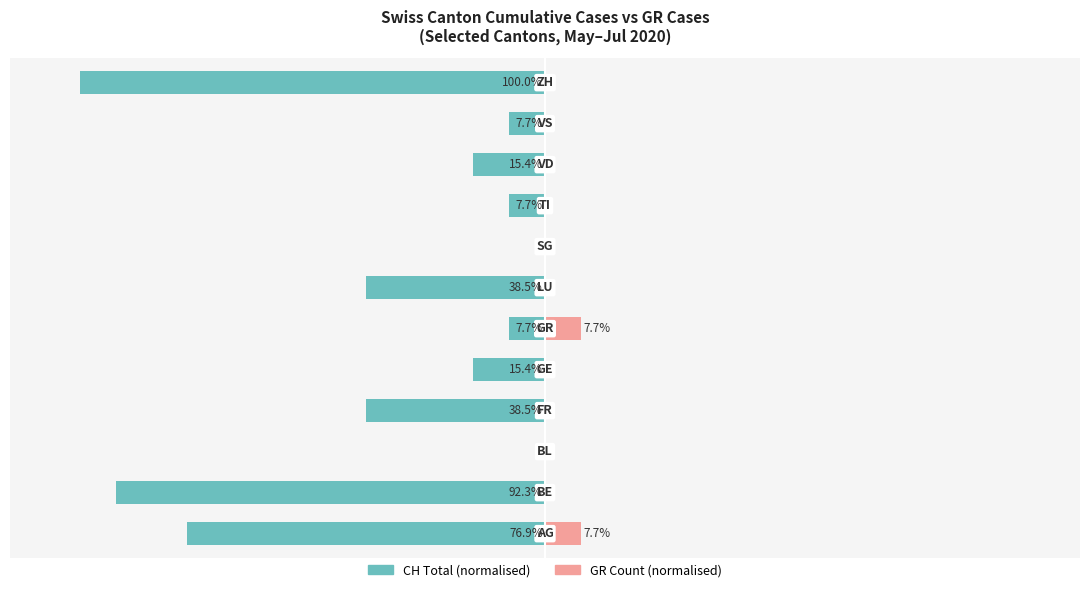

How many values in GR Count (normalised) are above zero?

2